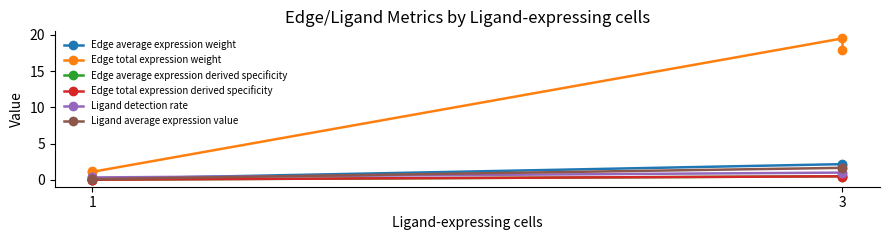

How many interior local peaks does the Edge total expression derived specificity series have?

1